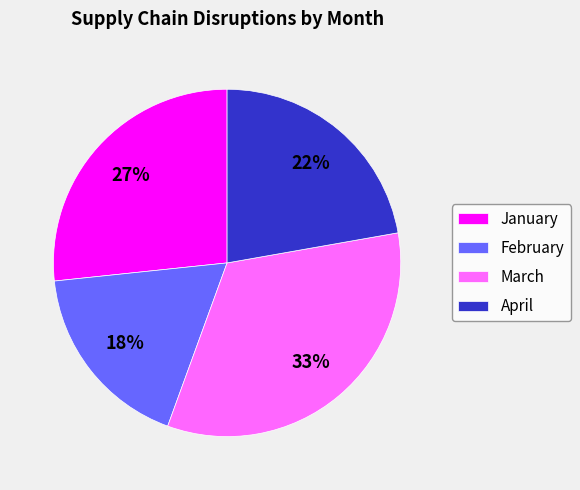

What is the largest slice in the pie chart?

March